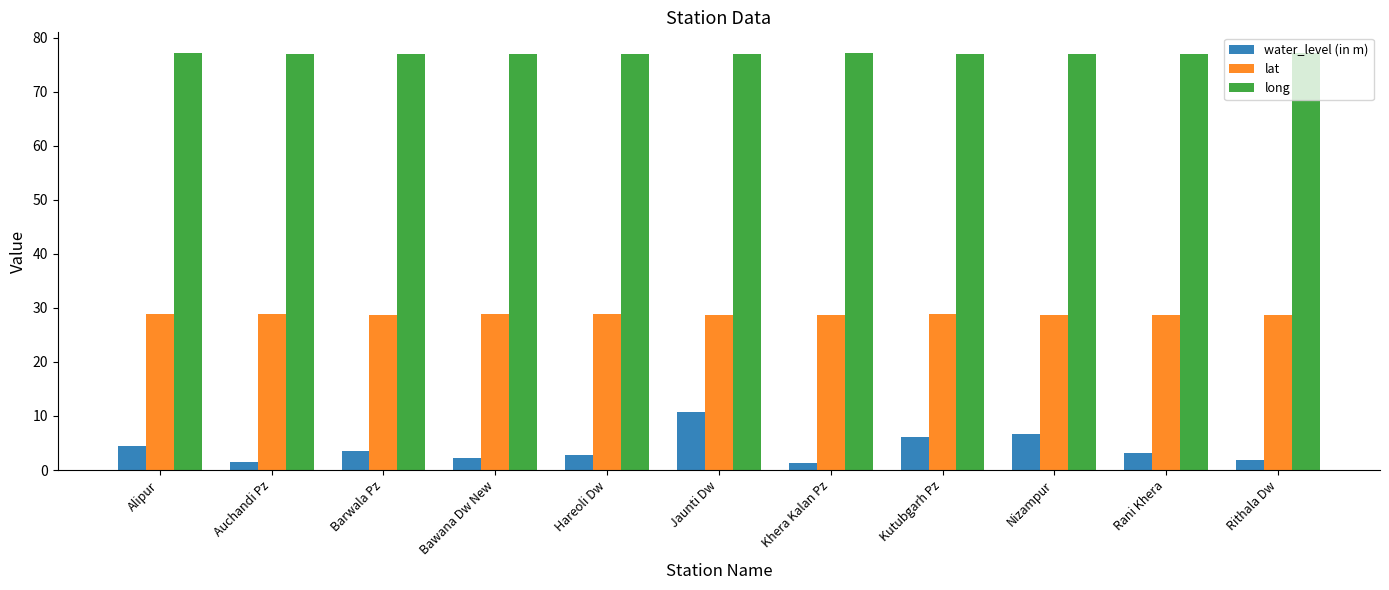

Are the bars horizontal?

No